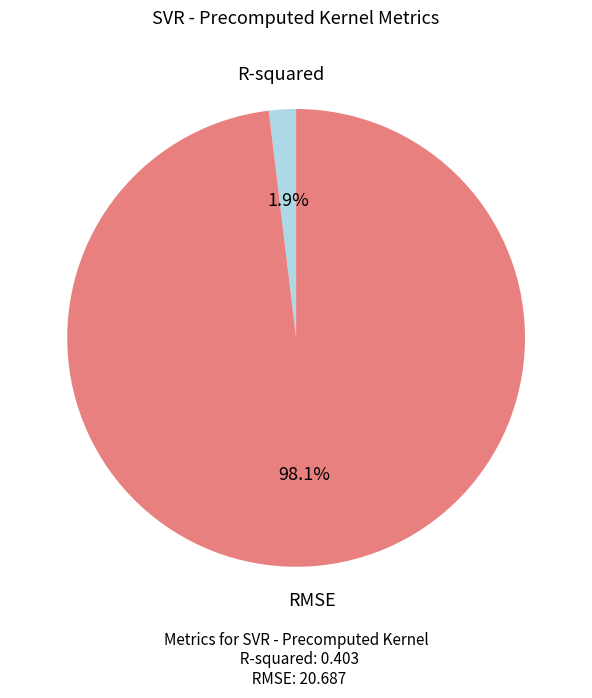

Does any single category account for the majority?

Yes